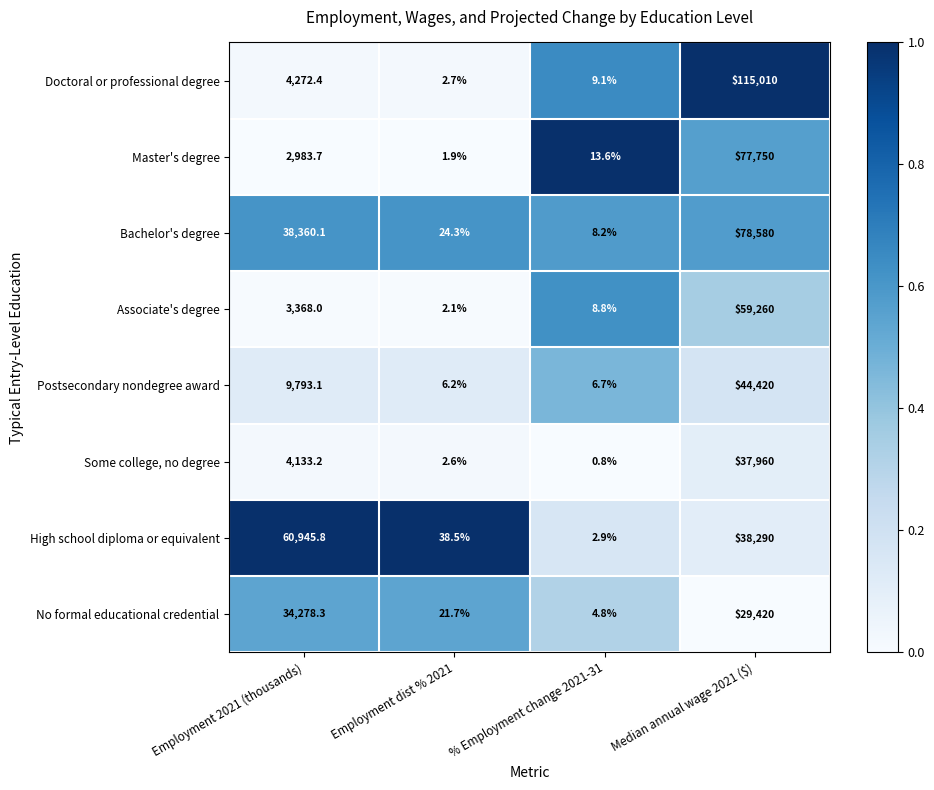

The value of Associate's degree at Employment 2021 (thousands) is 2035.5. True or false?

False